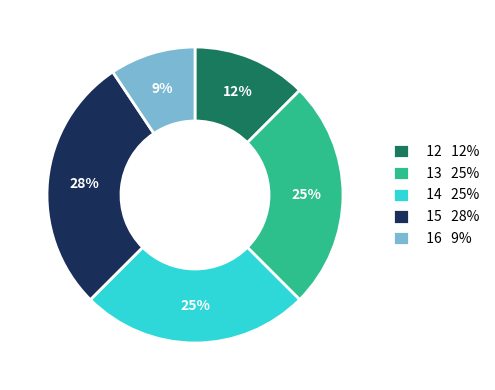

True or false: 14 25% accounts for 16% of the total.

False